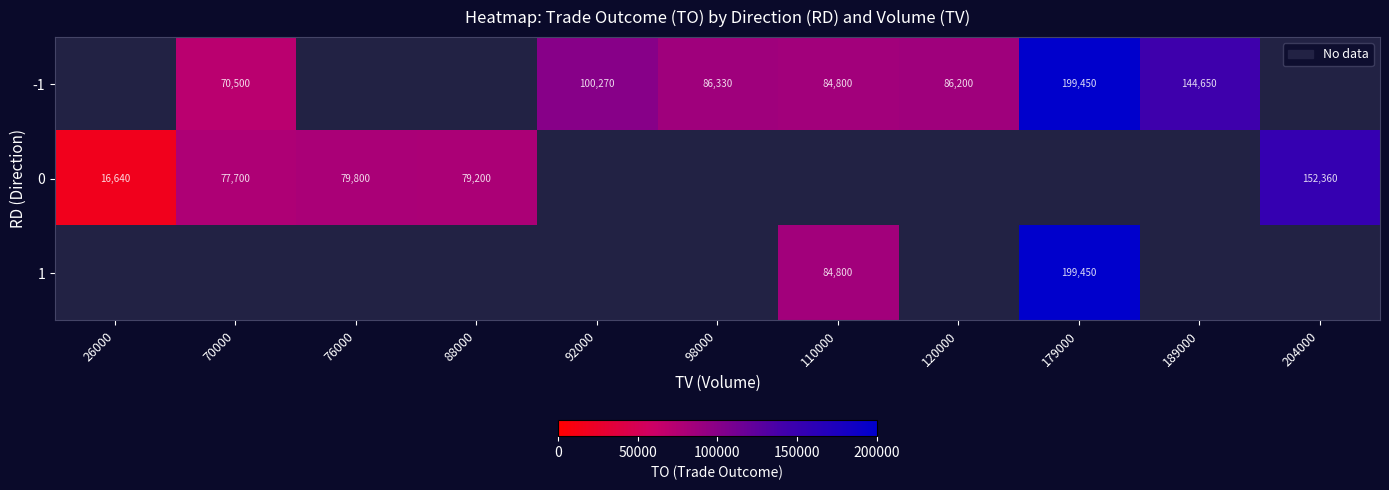

What is the smallest value displayed?

16640.0